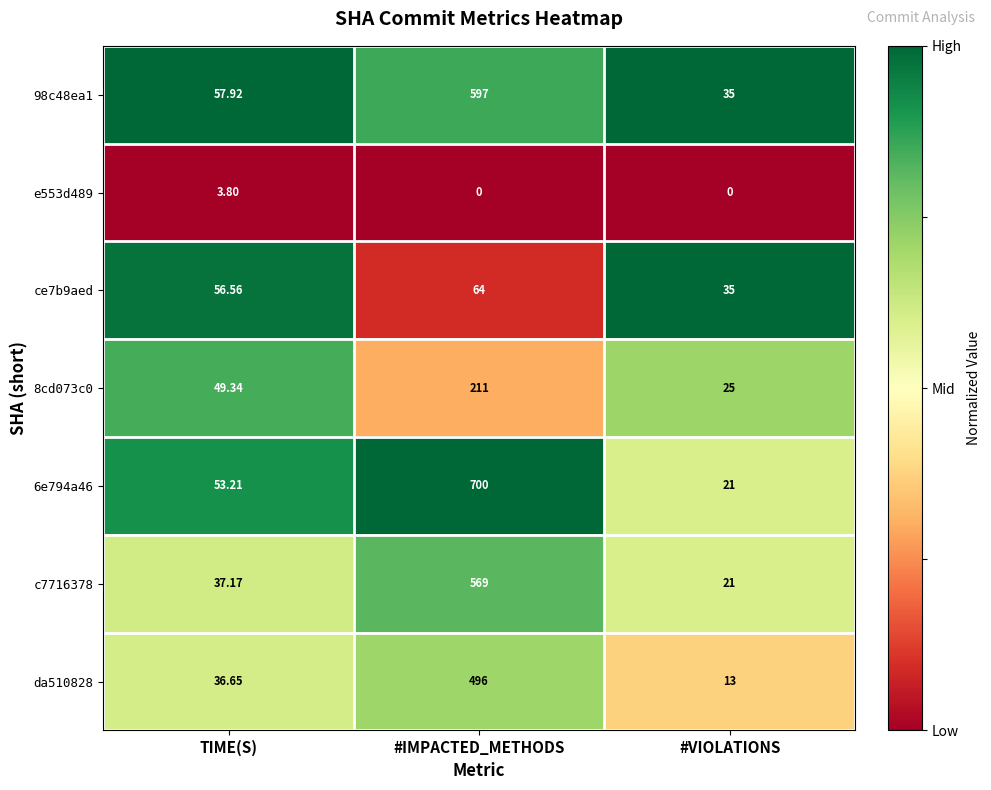

Rank the series by their maximum value, from lowest to highest.

e553d489, ce7b9aed, 8cd073c0, da510828, c7716378, 98c48ea1, 6e794a46